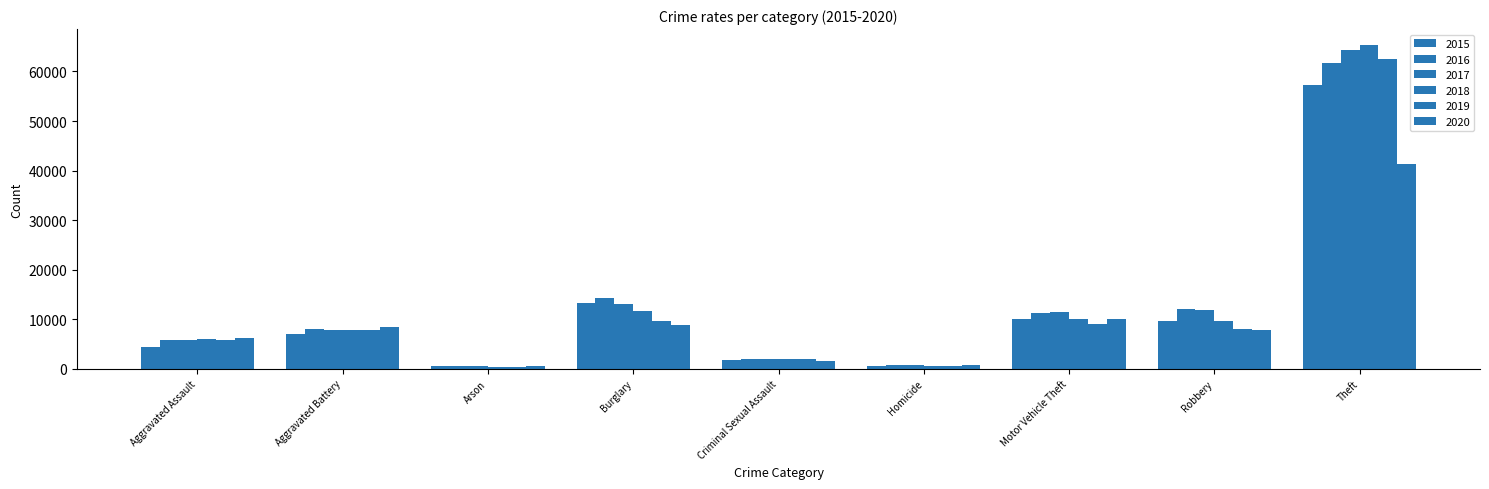

Are the bars horizontal?

No